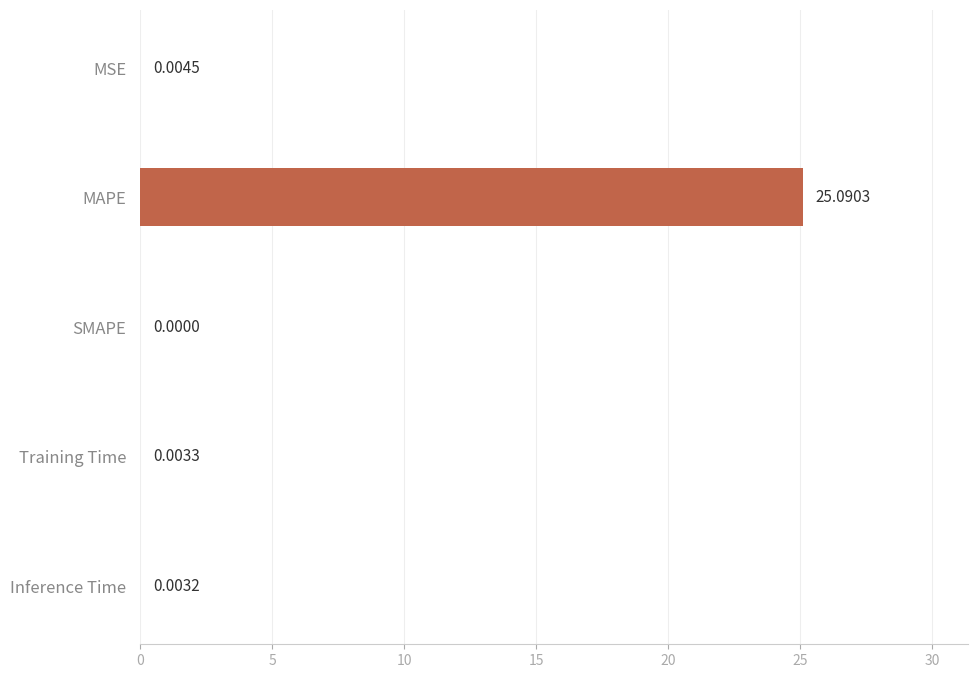

What is the sum of all values?

25.1